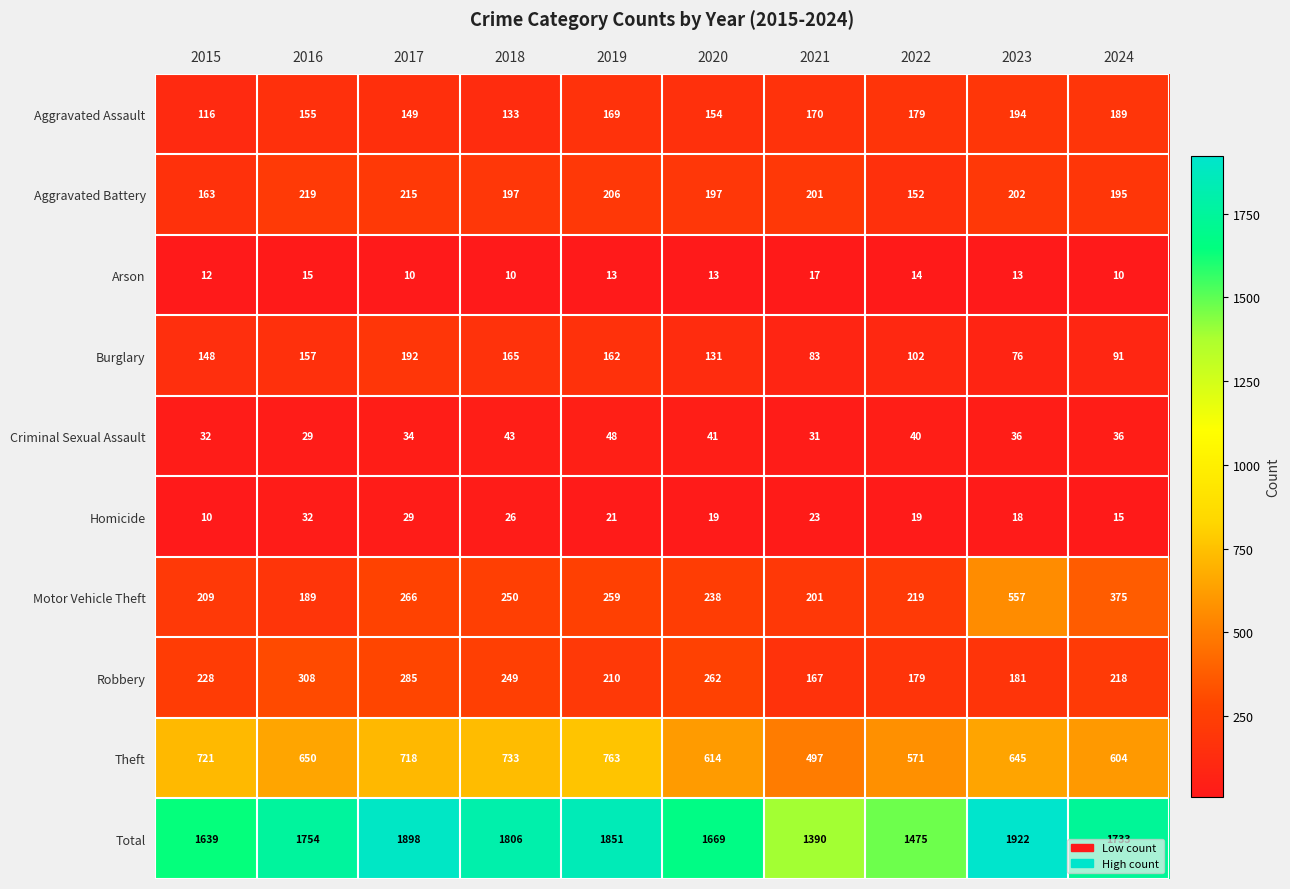

What is the average value of the Aggravated Assault series?

161